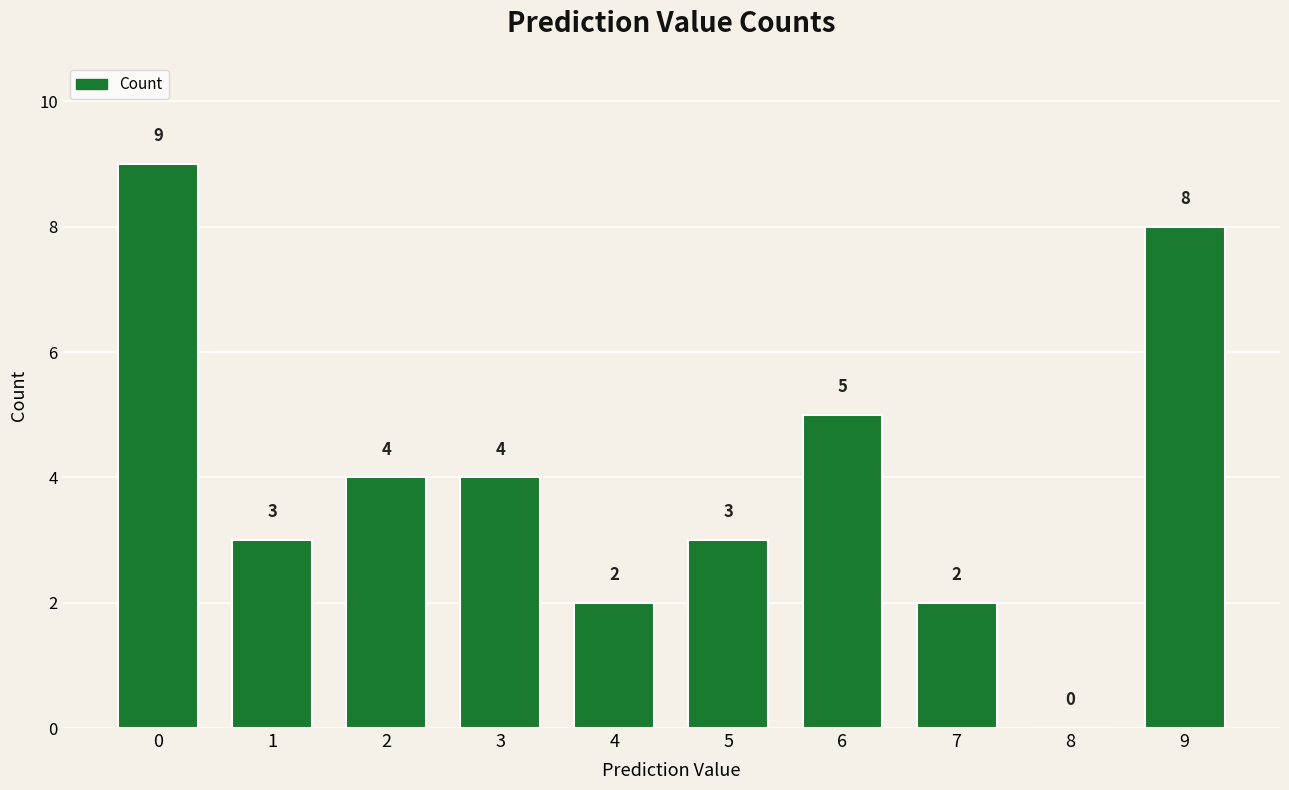

What is the change in value from 5 to 6?

+2